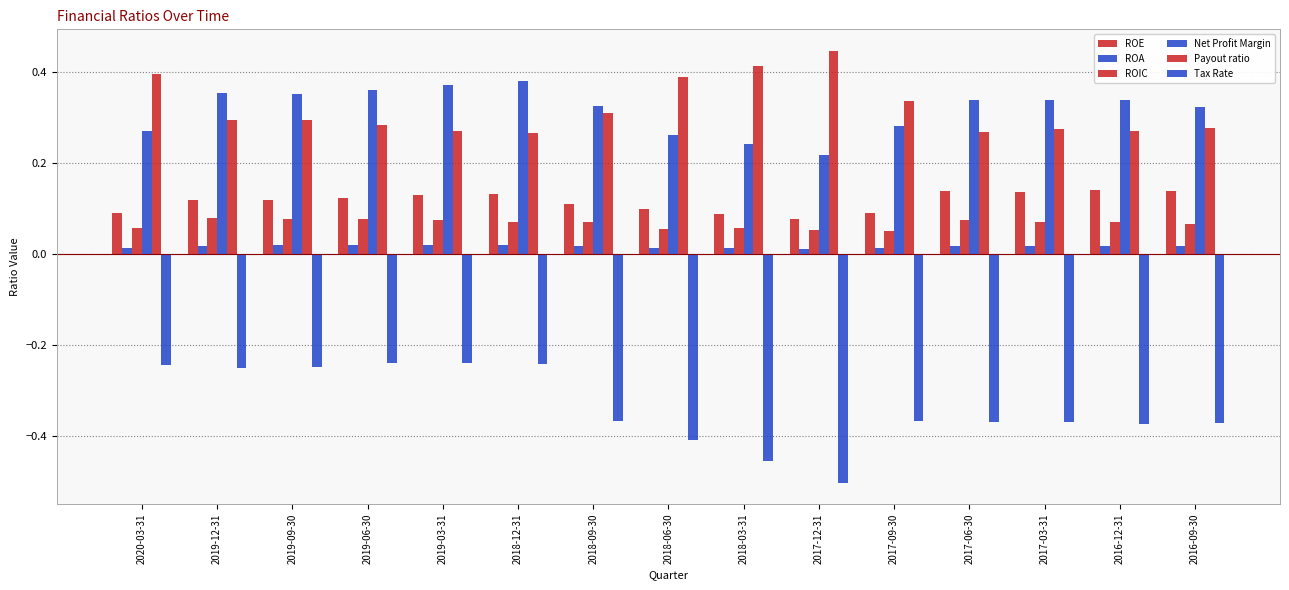

What is the average value of the Net Profit Margin series?

0.3